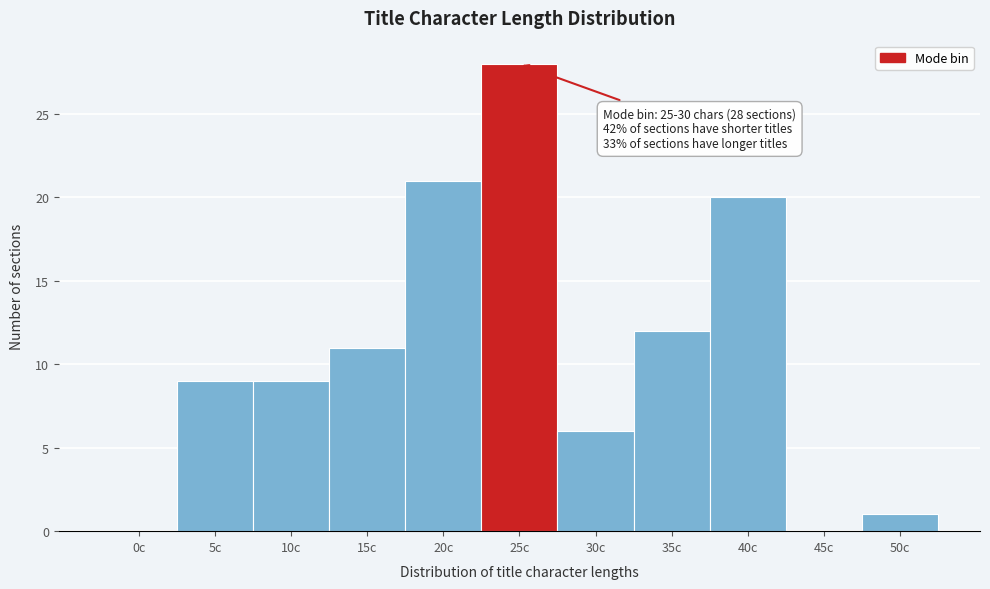

Reading left to right, transcribe all the data shown in this chart.

0c=0	5c=9	10c=9	15c=11	20c=21	25c=28	30c=6	35c=12	40c=20	45c=0	50c=1